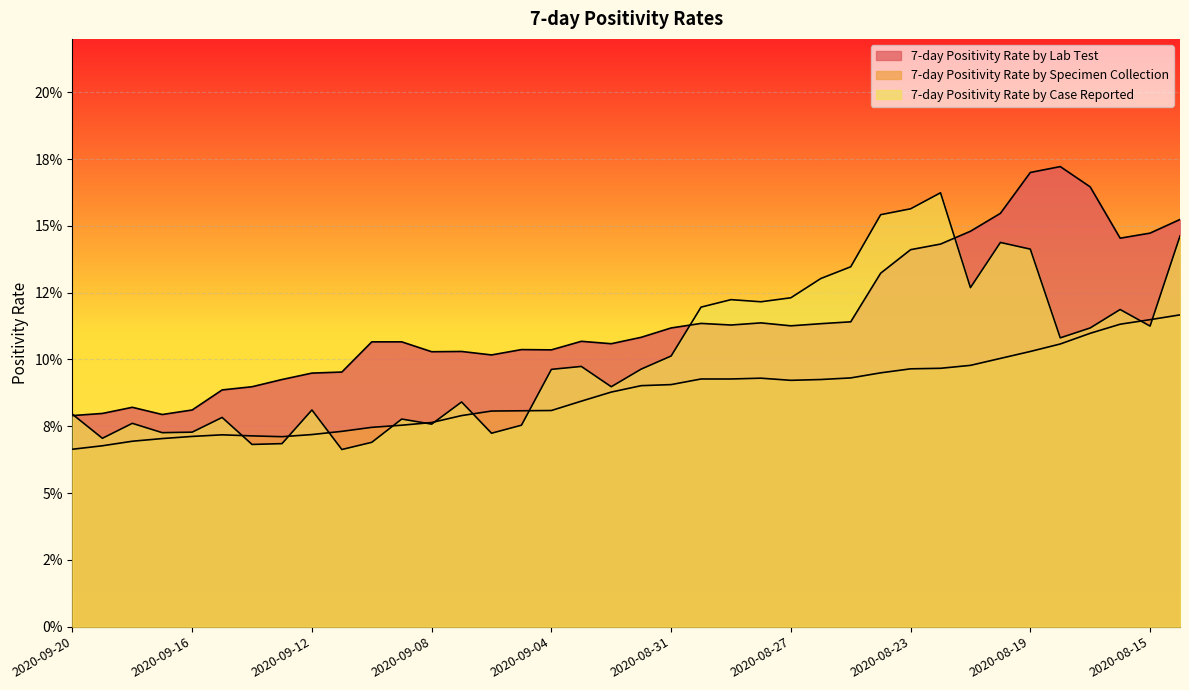

What is the label of the 33rd point from the right?

2020-09-15